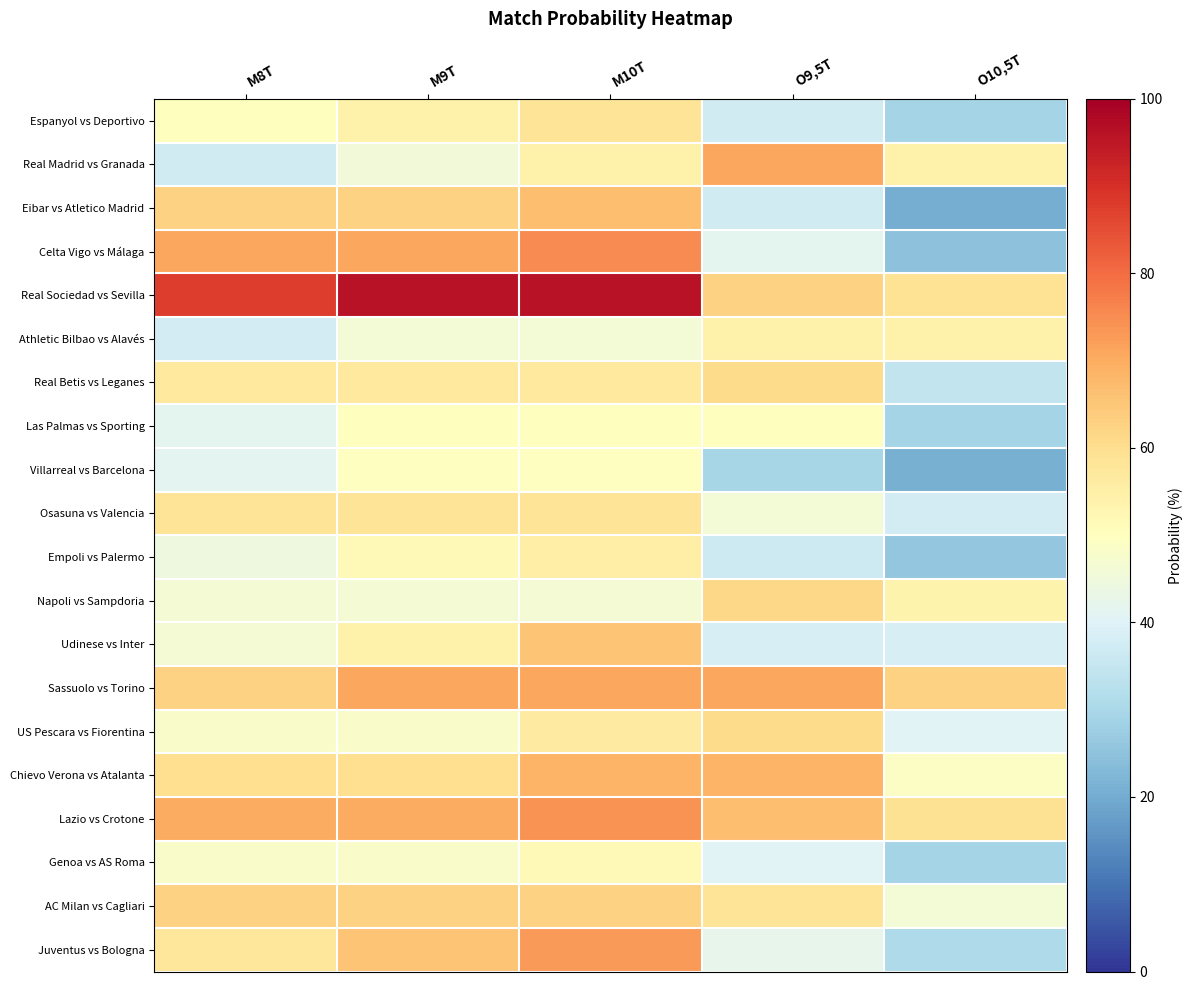

Reading left to right, list all the values displayed in this chart.

Espanyol vs Deportivo: M8T=50.3	M9T=54.4	M10T=58.4	O9,5T=37.2	O10,5T=29.1
Real Madrid vs Granada: M8T=37.2	M9T=45.6	M10T=54.1	O9,5T=70.9	O10,5T=54.4
Eibar vs Atletico Madrid: M8T=62.5	M9T=62.5	M10T=66.6	O9,5T=37.2	O10,5T=20.6
Celta Vigo vs Málaga: M8T=70.9	M9T=70.9	M10T=75.0	O9,5T=41.6	O10,5T=24.7
Real Sociedad vs Sevilla: M8T=87.5	M9T=95.9	M10T=95.9	O9,5T=62.8	O10,5T=58.8
Athletic Bilbao vs Alavés: M8T=37.5	M9T=45.9	M10T=45.9	O9,5T=54.1	O10,5T=54.1
Real Betis vs Leganes: M8T=56.6	M9T=56.6	M10T=56.6	O9,5T=60.8	O10,5T=34.7
Las Palmas vs Sporting: M8T=41.6	M9T=50.0	M10T=50.0	O9,5T=50.0	O10,5T=29.1
Villarreal vs Barcelona: M8T=41.2	M9T=49.7	M10T=49.7	O9,5T=29.4	O10,5T=20.9
Osasuna vs Valencia: M8T=58.4	M9T=58.4	M10T=58.4	O9,5T=45.9	O10,5T=37.5
Empoli vs Palermo: M8T=44.2	M9T=51.7	M10T=55.3	O9,5T=36.7	O10,5T=25.8
Napoli vs Sampdoria: M8T=46.2	M9T=46.2	M10T=46.2	O9,5T=61.5	O10,5T=53.8
Udinese vs Inter: M8T=46.2	M9T=54.0	M10T=65.5	O9,5T=38.5	O10,5T=38.5
Sassuolo vs Torino: M8T=62.5	M9T=70.9	M10T=70.9	O9,5T=70.9	O10,5T=62.5
US Pescara vs Fiorentina: M8T=48.1	M9T=48.1	M10T=56.4	O9,5T=60.9	O10,5T=40.6
Chievo Verona vs Atalanta: M8T=60.2	M9T=60.2	M10T=68.4	O9,5T=68.4	O10,5T=48.9
Lazio vs Crotone: M8T=70.3	M9T=70.3	M10T=73.9	O9,5T=66.7	O10,5T=59.2
Genoa vs AS Roma: M8T=48.1	M9T=48.1	M10T=51.7	O9,5T=40.3	O10,5T=29.2
AC Milan vs Cagliari: M8T=62.5	M9T=62.5	M10T=62.5	O9,5T=58.4	O10,5T=45.9
Juventus vs Bologna: M8T=57.7	M9T=65.4	M10T=73.0	O9,5T=42.3	O10,5T=30.7